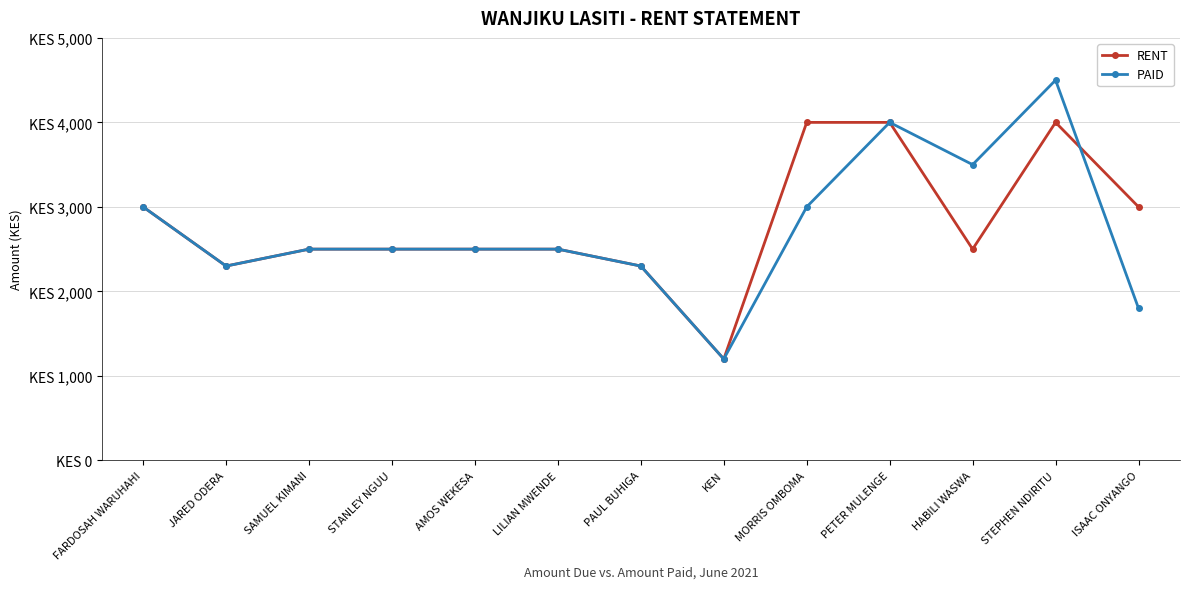

Is it true that PAID equals 2500 at AMOS WEKESA?

True